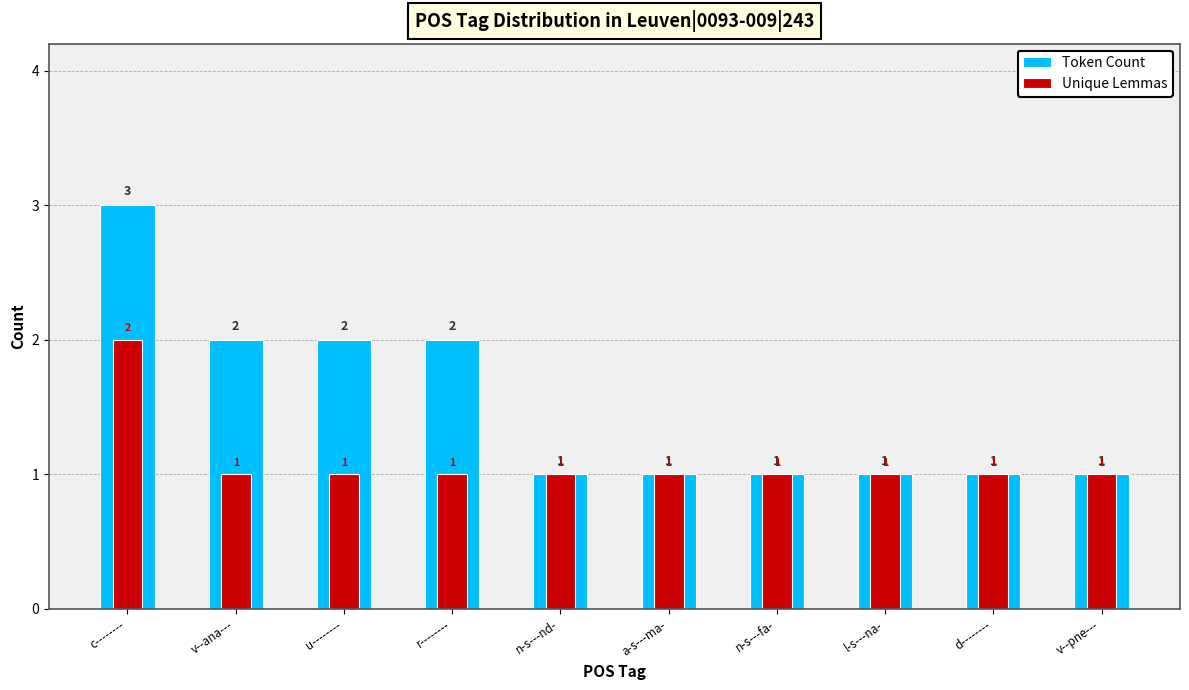

Which series has the widest spread of values?

Token Count